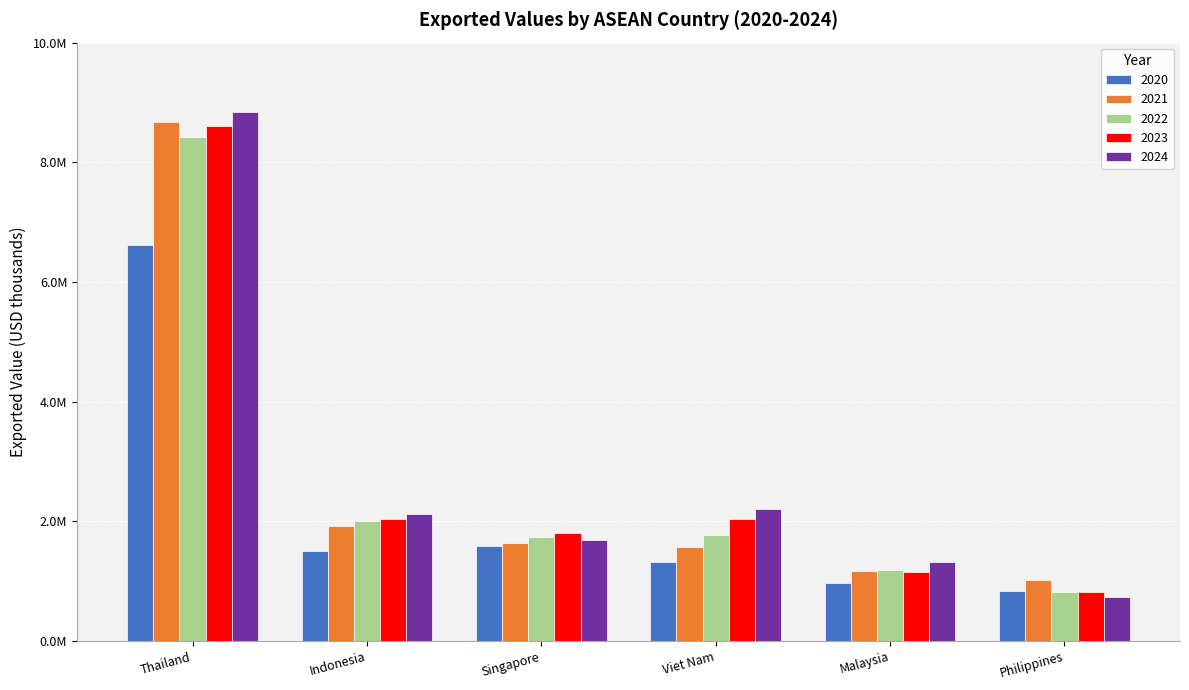

Which series has the widest spread of values?

2024